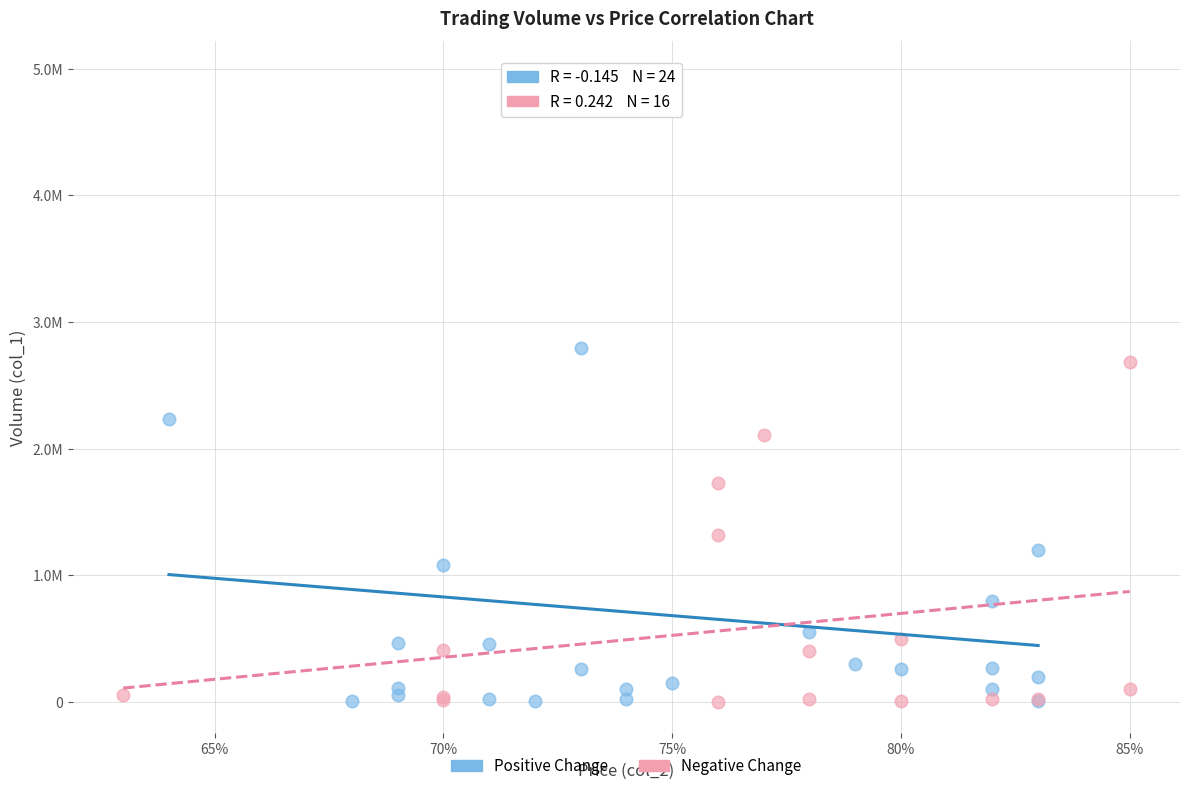

What are all the series names shown in the legend?

Positive Change, Negative Change